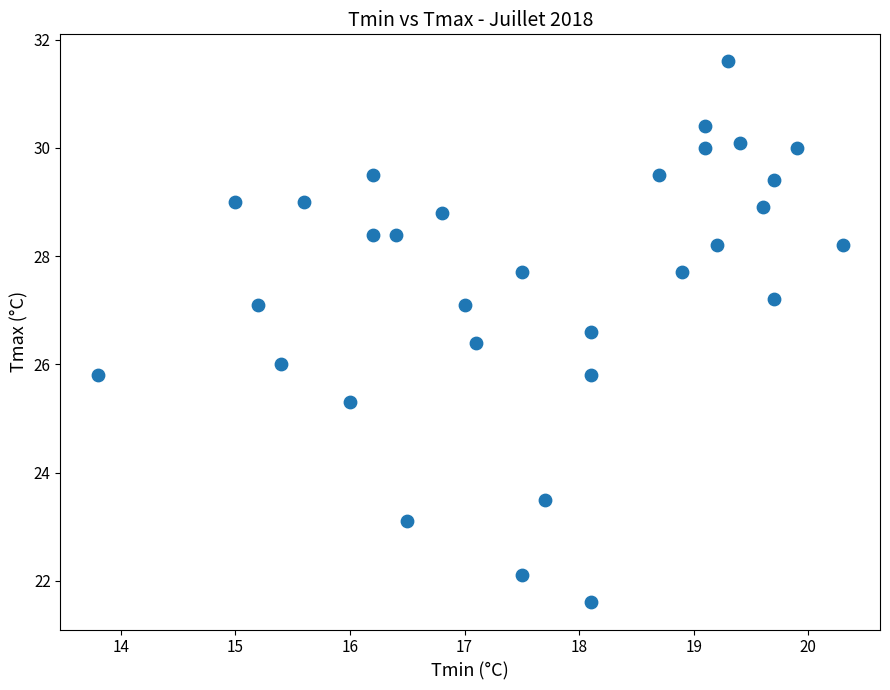

What is the range of Y values (max minus min)?

10.0